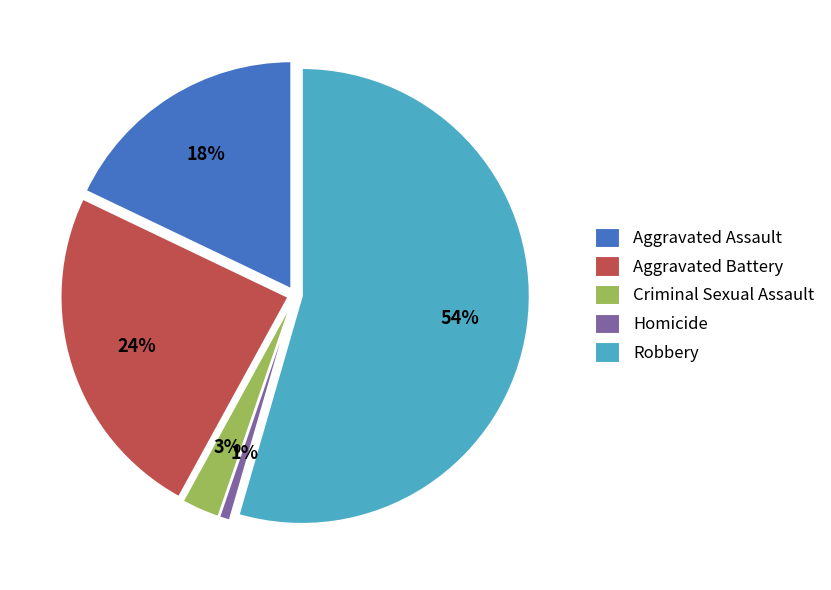

What percentage is NOT represented by Aggravated Battery?

75.9%